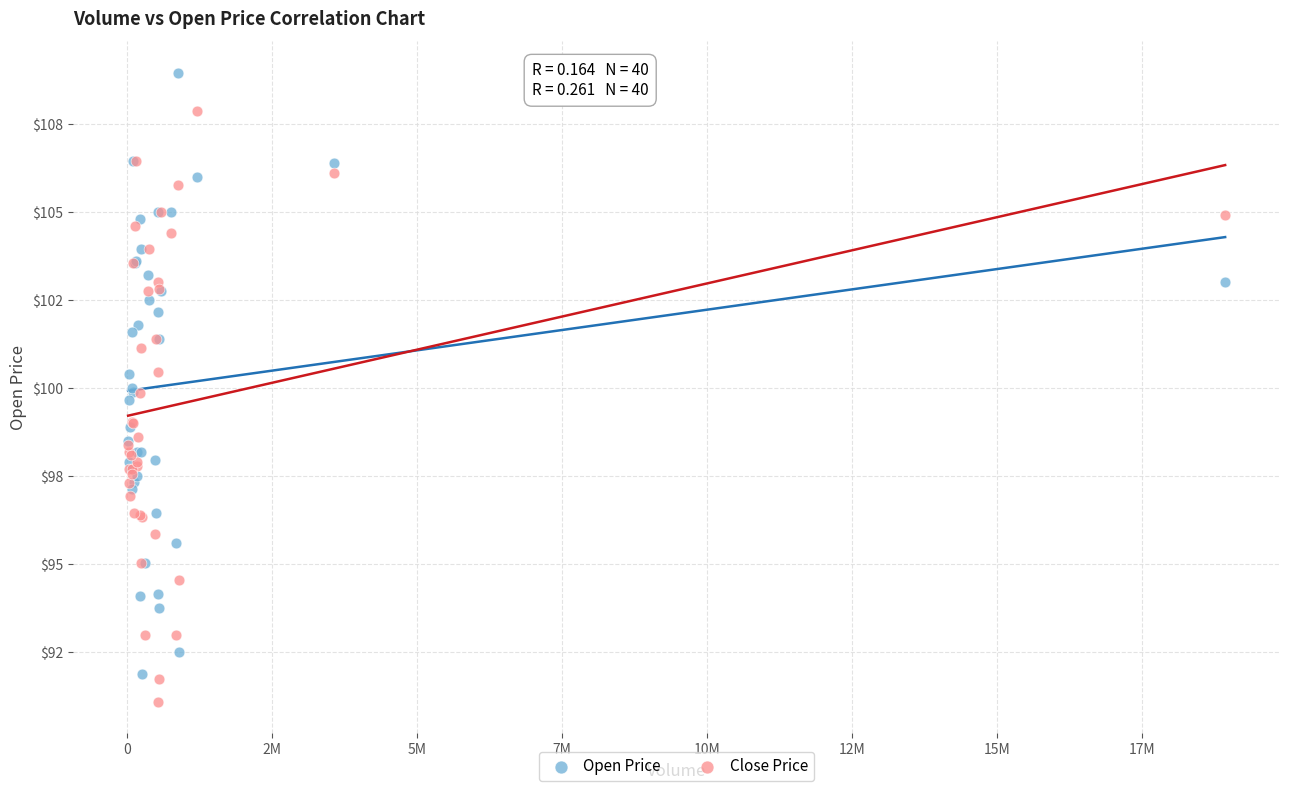

Which series contains the lowest Y value?

Close Price